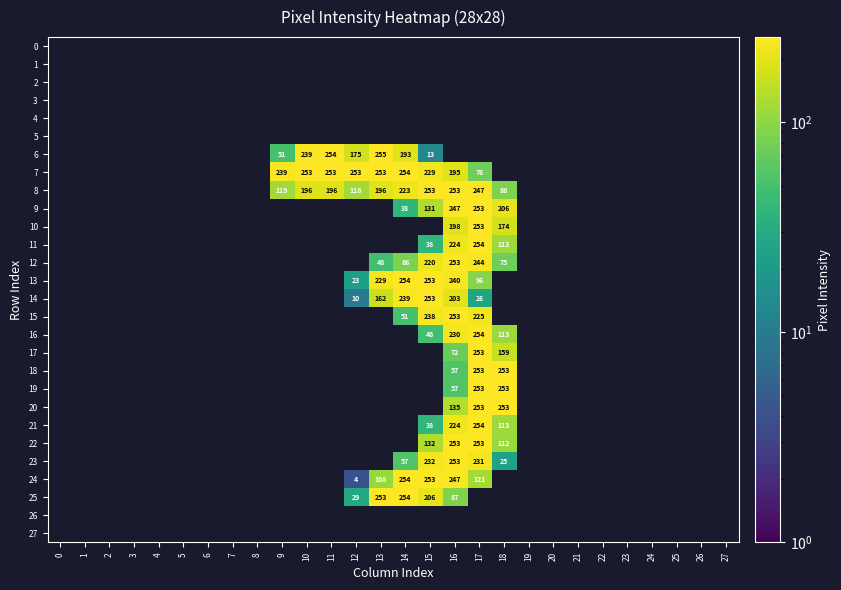

Is the value of 12 at 15 greater than the value of 13 at 15?

No